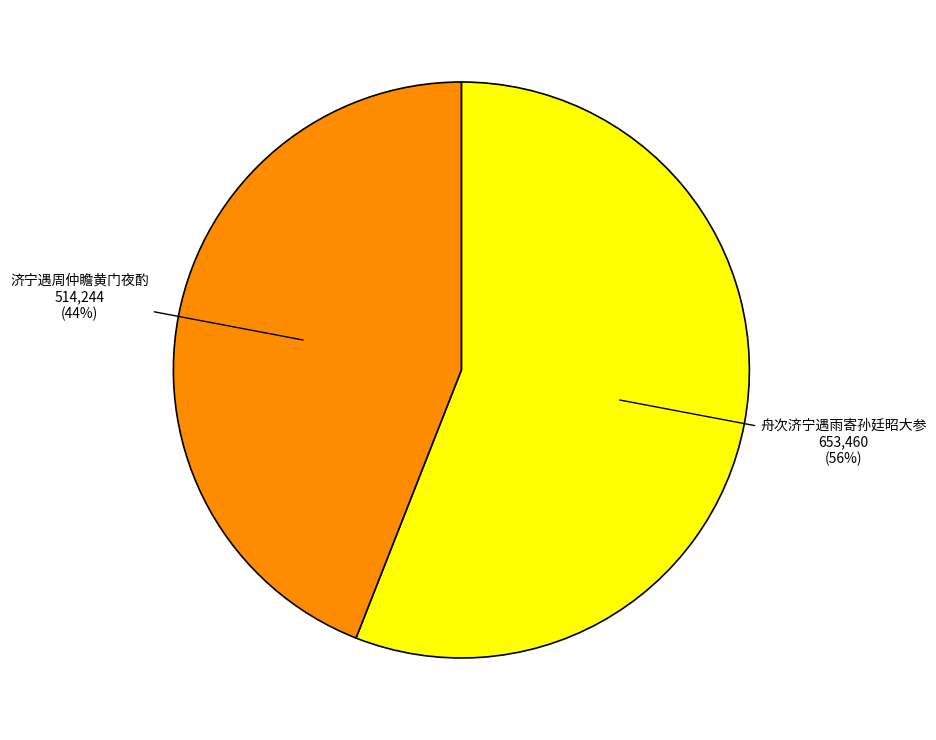

Is it true that 济宁遇周仲瞻黄门夜酌 is 55% of the pie?

False